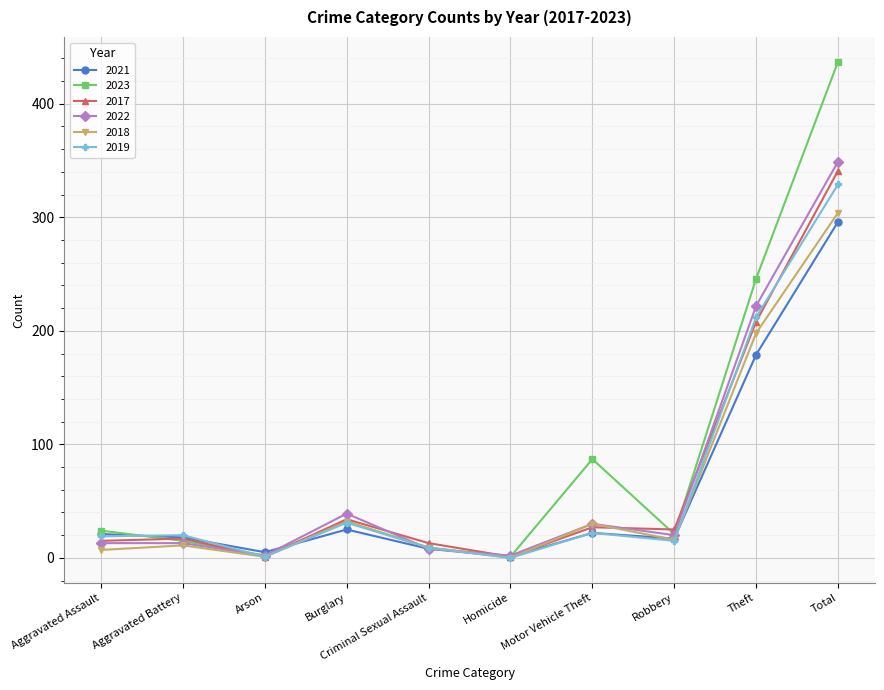

How many distinct data groups are displayed?

6